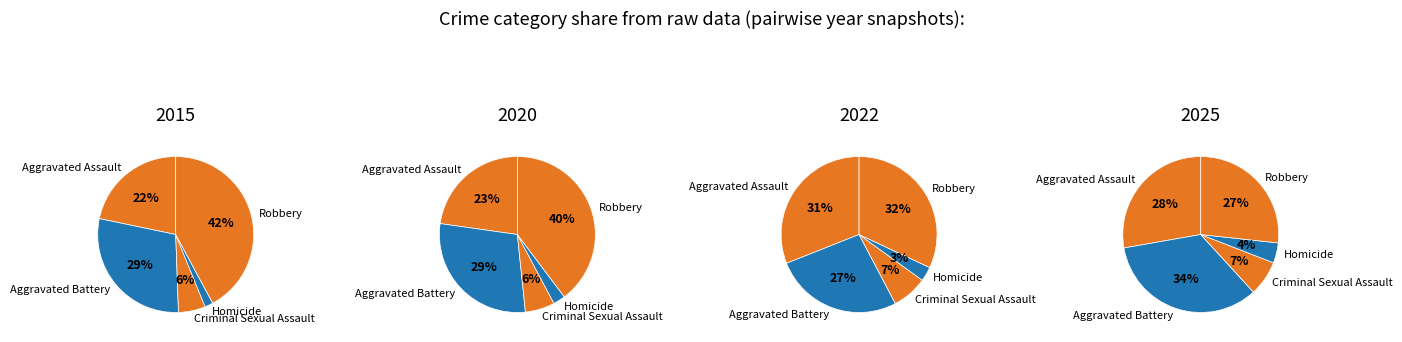

Count the number of slices in the pie.

5